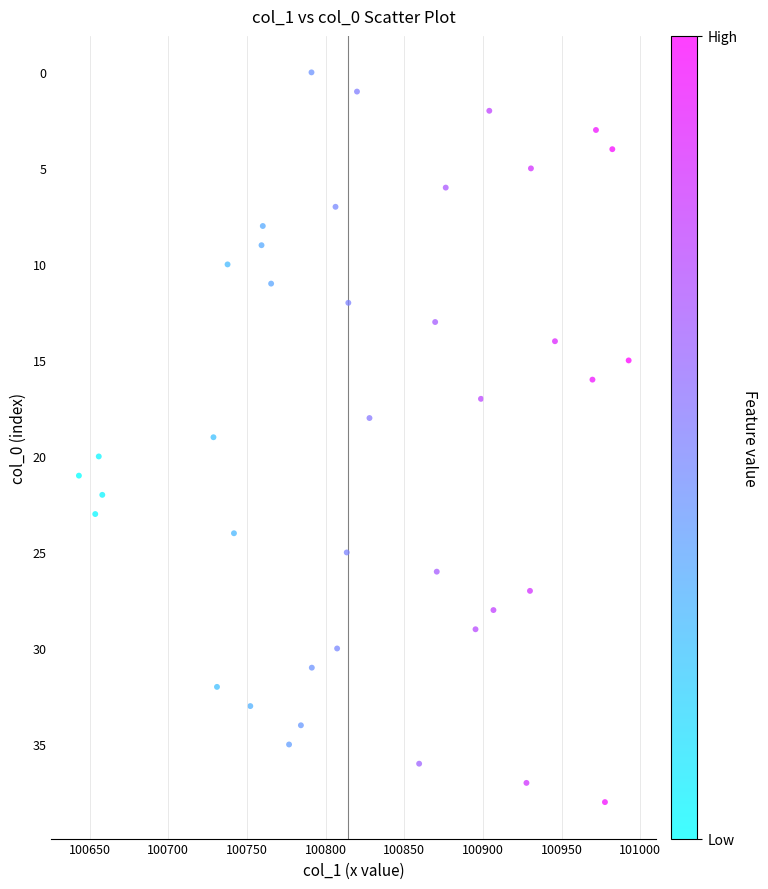

What is the range of Y values (max minus min)?

38